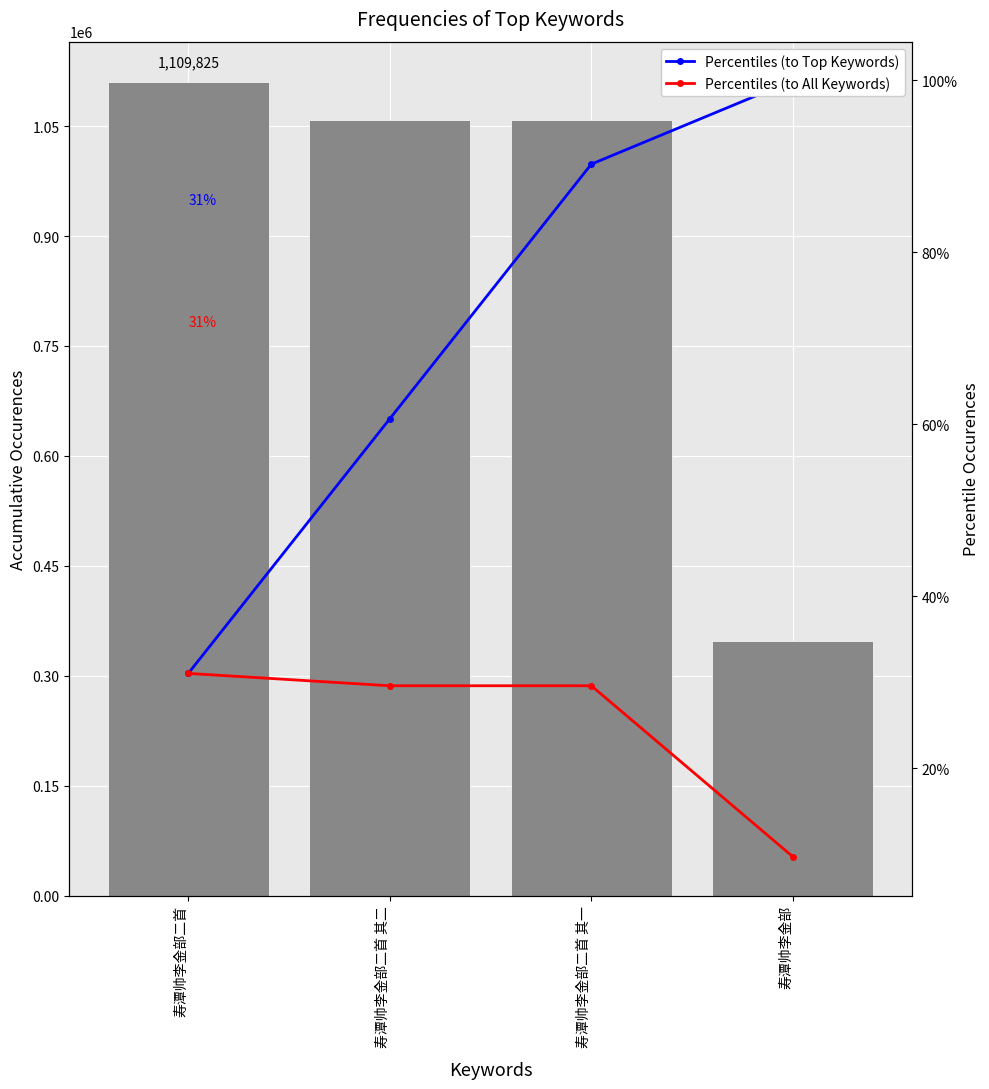

Reading left to right, extract all data points from this chart.

col_0: 寿潭帅李金部二首=1109825.0	寿潭帅李金部二首 其二=1058504.0	寿潭帅李金部二首 其一=1058503.0	寿潭帅李金部=347860.0
Percentiles (to Top Keywords): 寿潭帅李金部二首=0.3	寿潭帅李金部二首 其二=0.6	寿潭帅李金部二首 其一=0.9	寿潭帅李金部=1.0
Percentiles (to All Keywords): 寿潭帅李金部二首=0.3	寿潭帅李金部二首 其二=0.3	寿潭帅李金部二首 其一=0.3	寿潭帅李金部=0.1